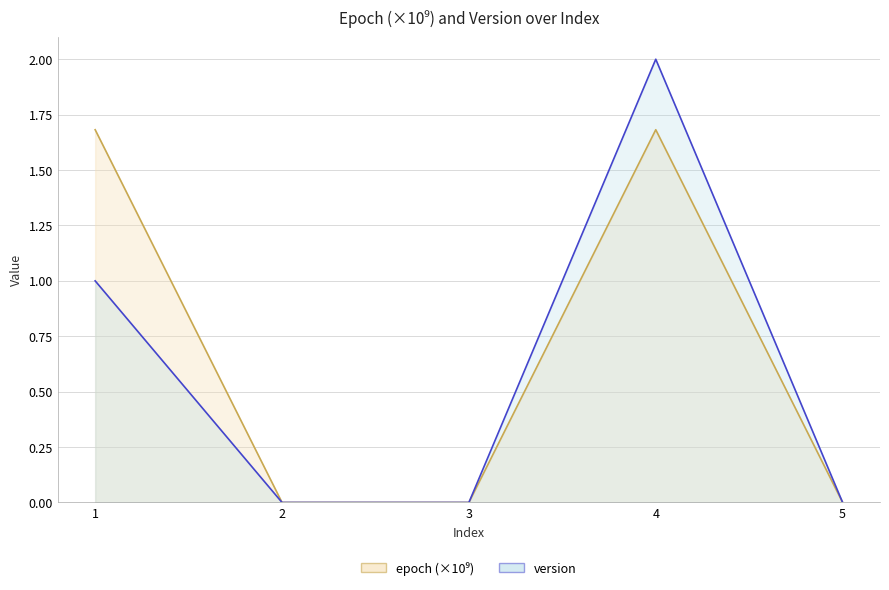

Reading left to right, extract all data points from this chart.

epoch: 1=1.7	2=0.0	3=0.0	4=1.7	5=0.0
version: 1=1.0	2=0.0	3=0.0	4=2.0	5=0.0